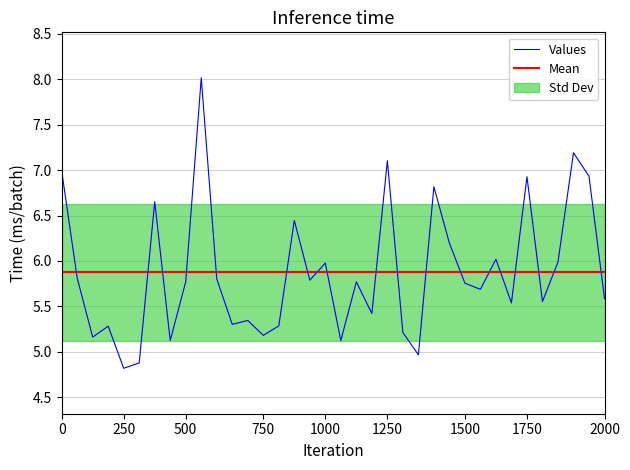

True or false: Values has a value of 8.6 at 1000.

False